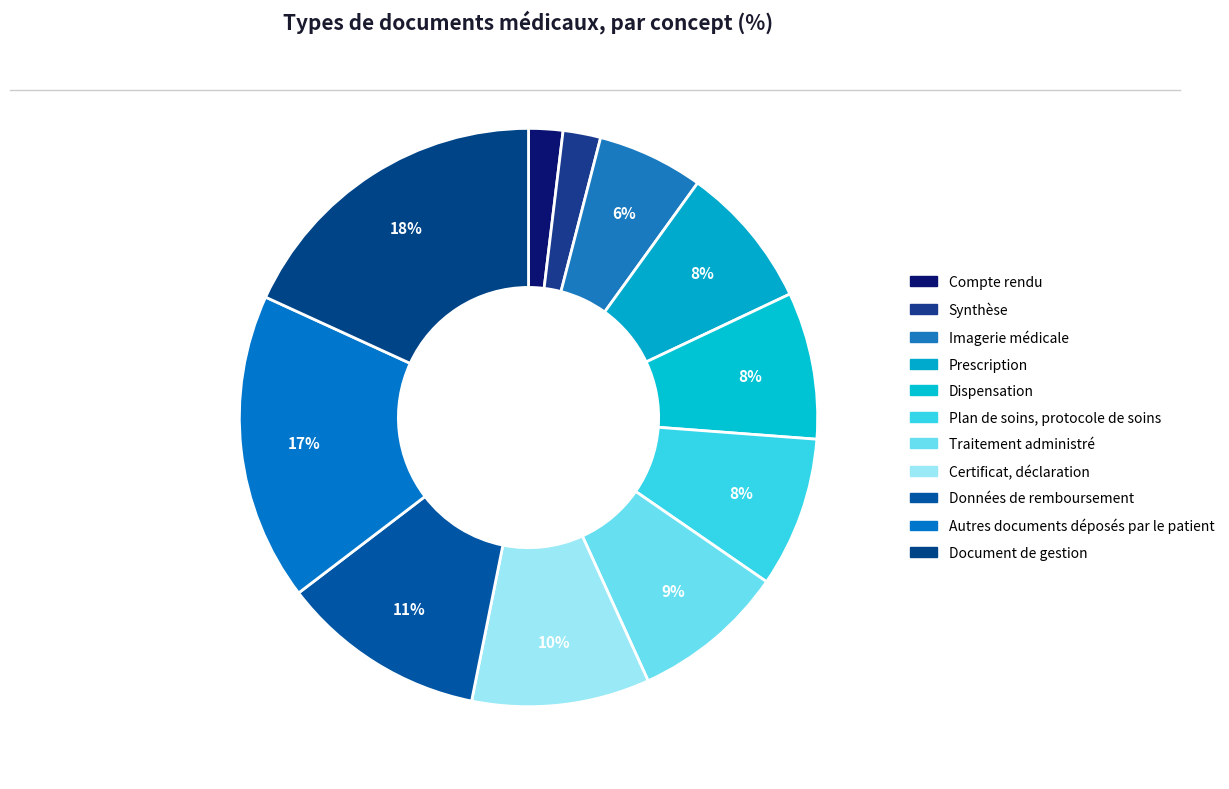

Does any single category account for the majority?

No